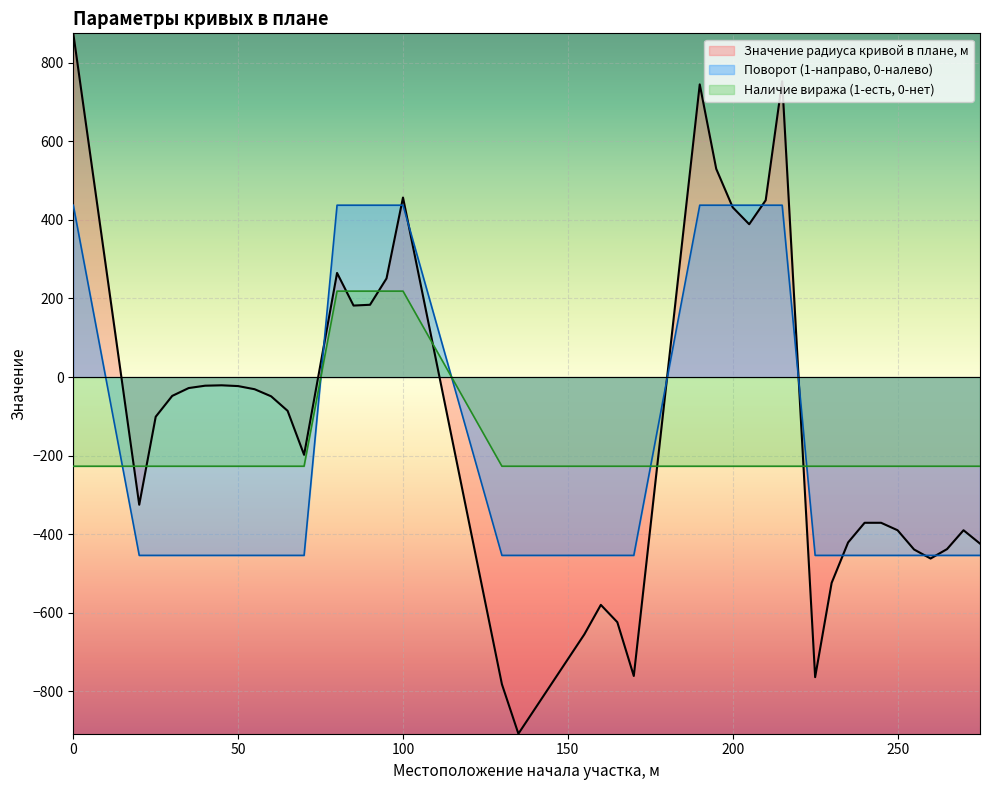

How many lines are shown in the chart?

3